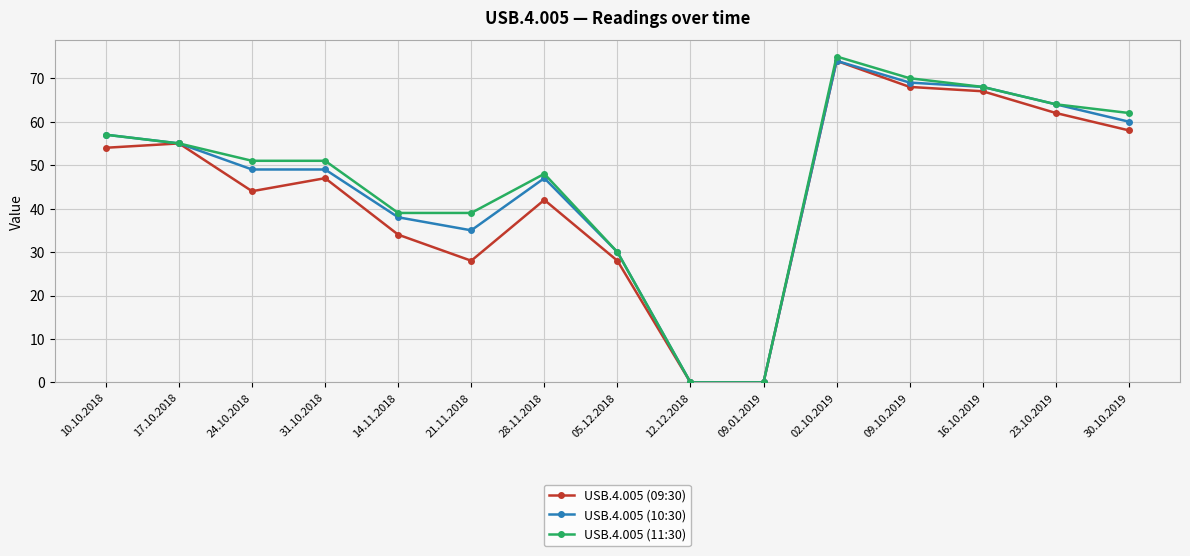

What is the greatest value displayed?

75